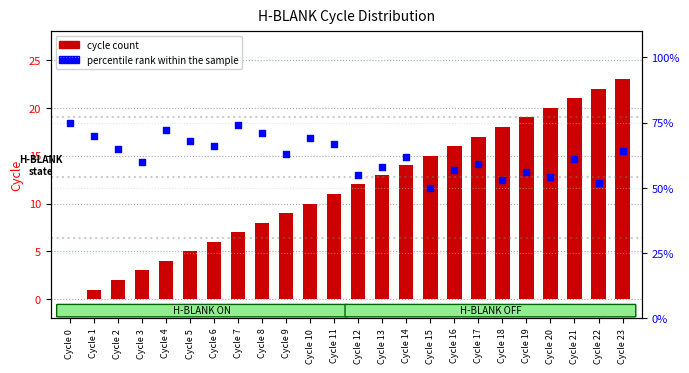

What are all the series names shown in the legend?

cycle count, percentile rank within the sample